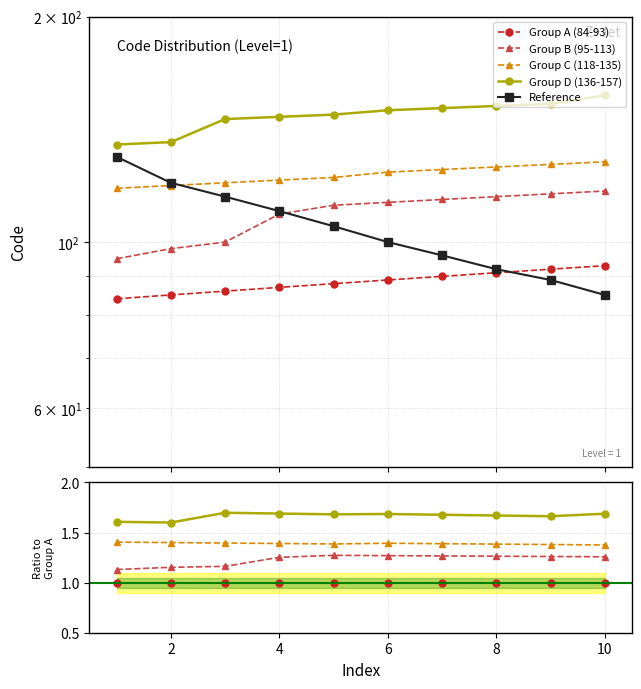

Is this an area chart (filled region under the line)?

No